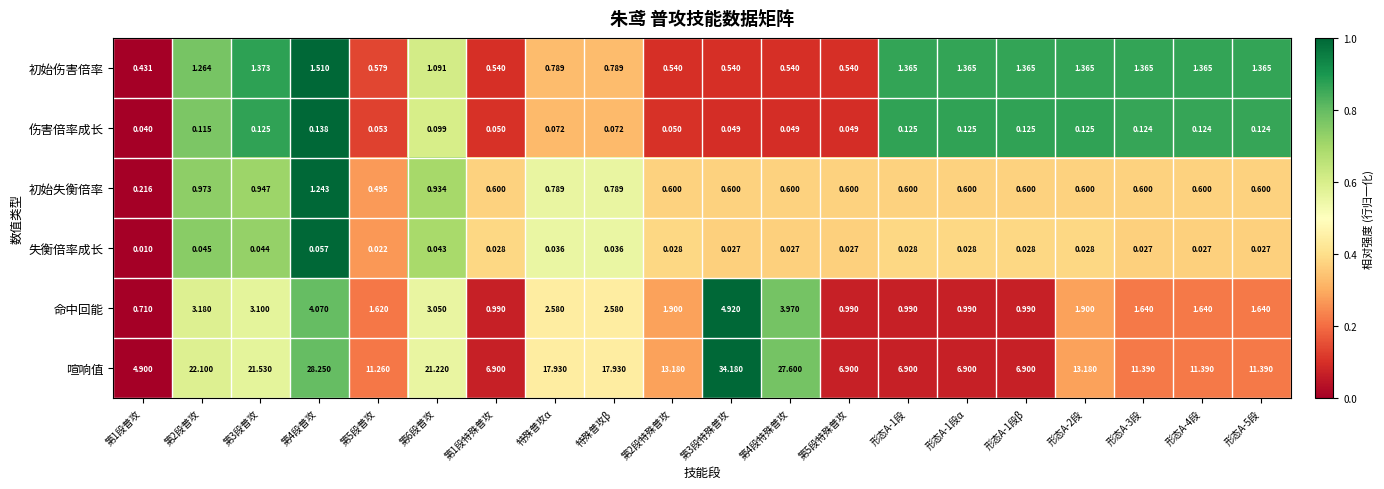

Which series has the largest range (max minus min)?

喧响值